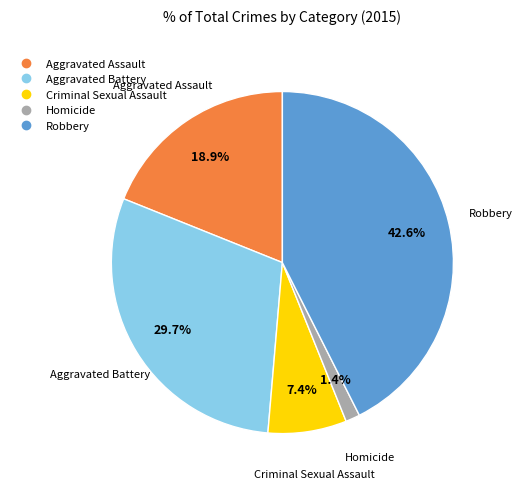

To the nearest percent, what portion does Homicide represent?

1%